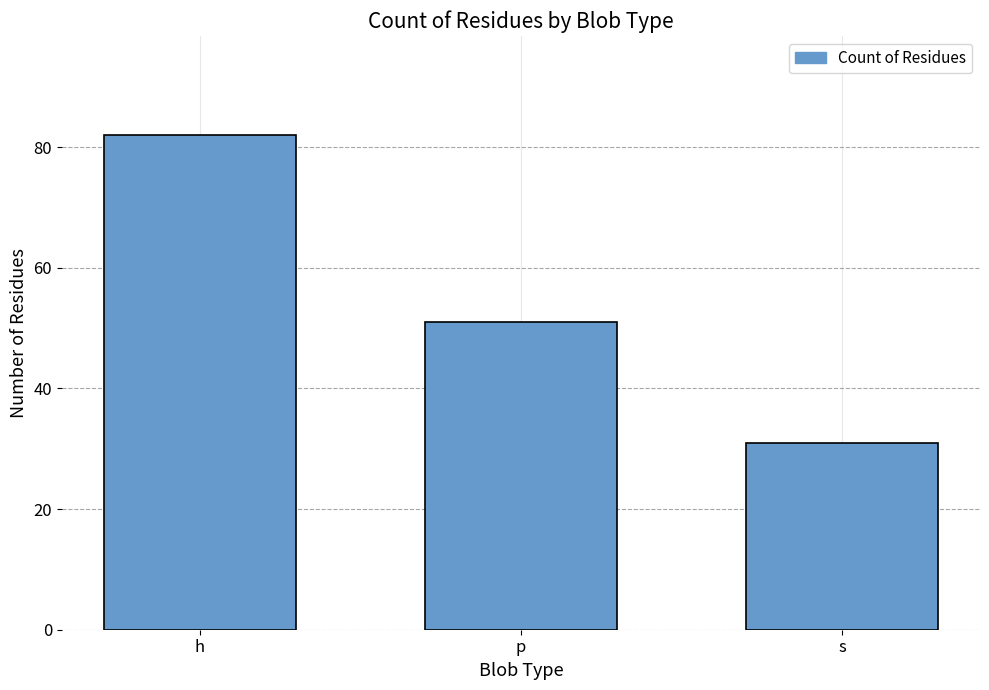

What is the value of the 1st bar from the left?

82